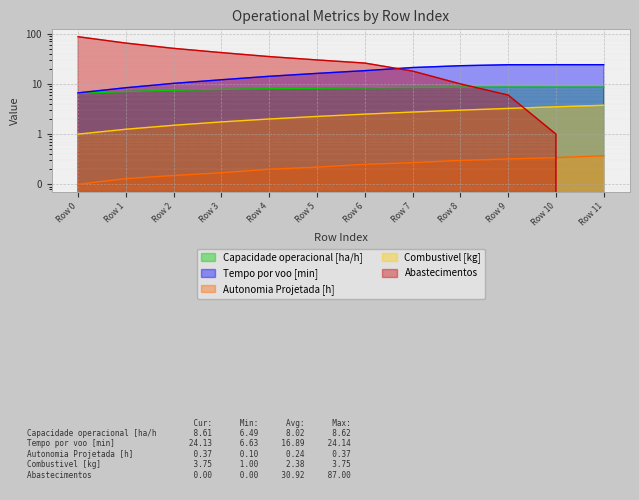

How many values in the Combustivel [kg] series are below 2?

4